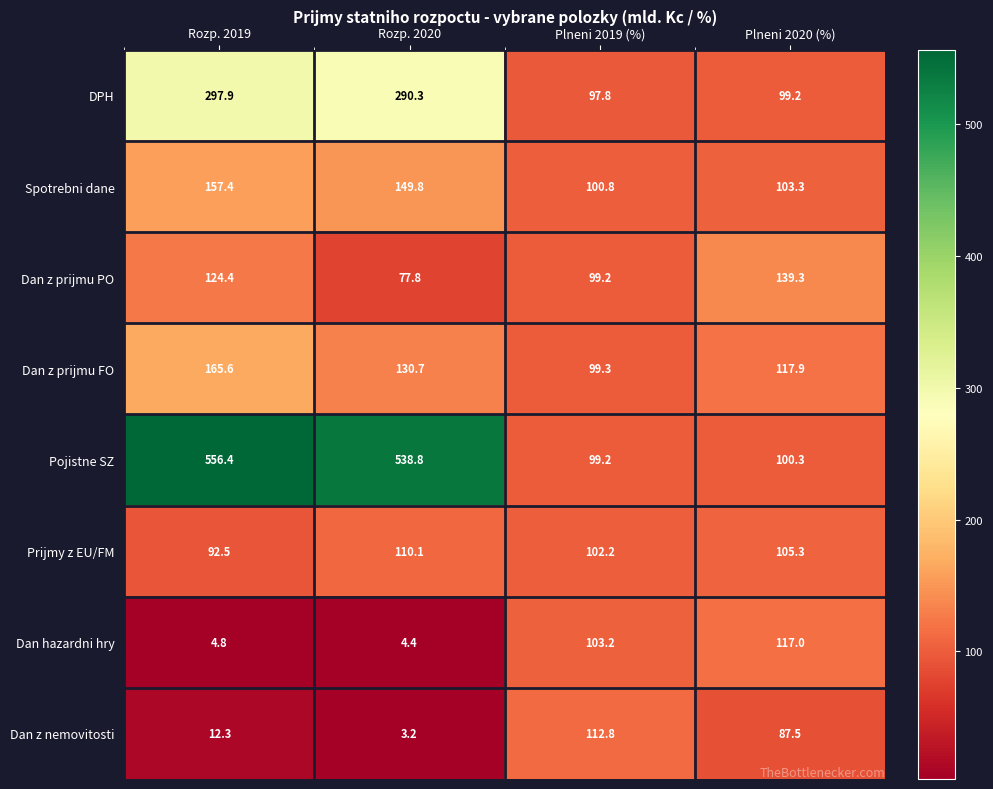

Where is DPH nearest to the value 197?

Rozp. 2020